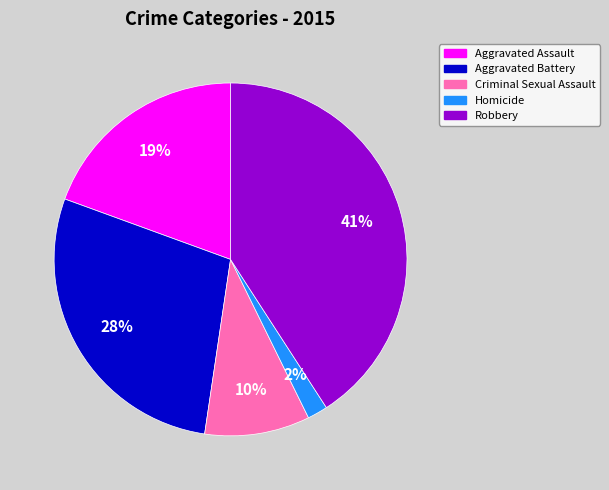

Is the sum of Homicide and Criminal Sexual Assault greater than half?

No